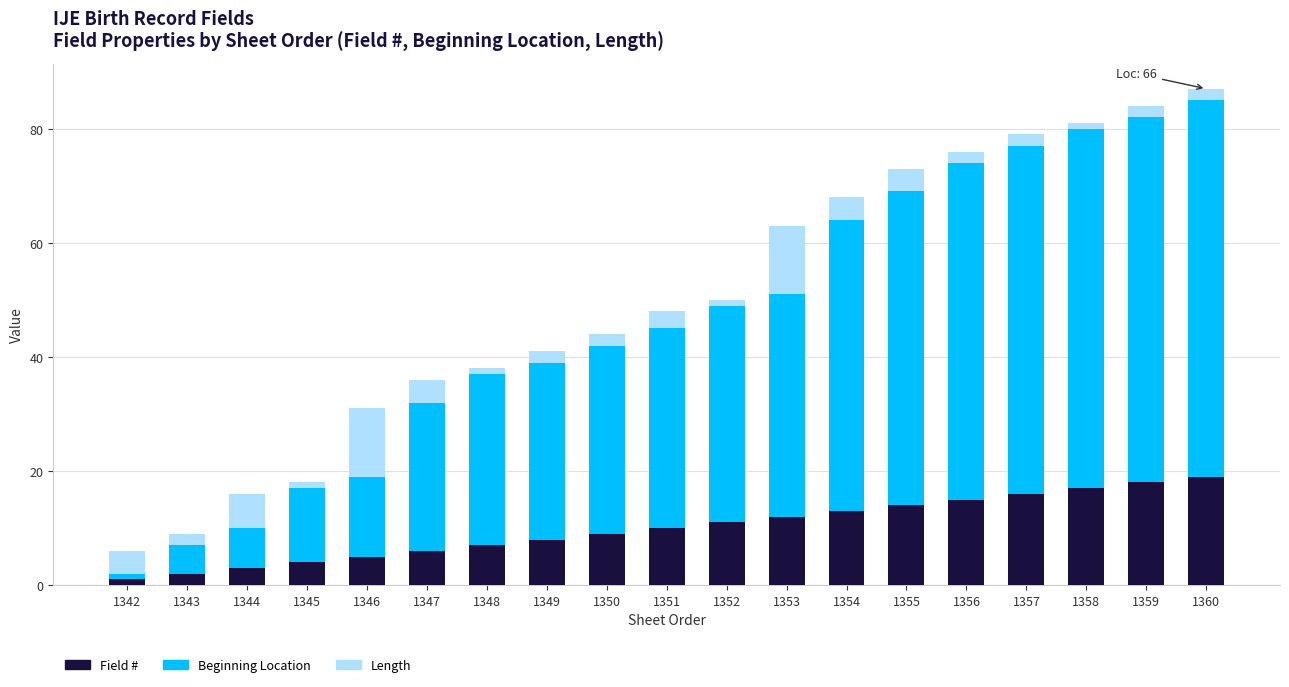

What is the difference between the Field # values at 1343 and 1357?

14